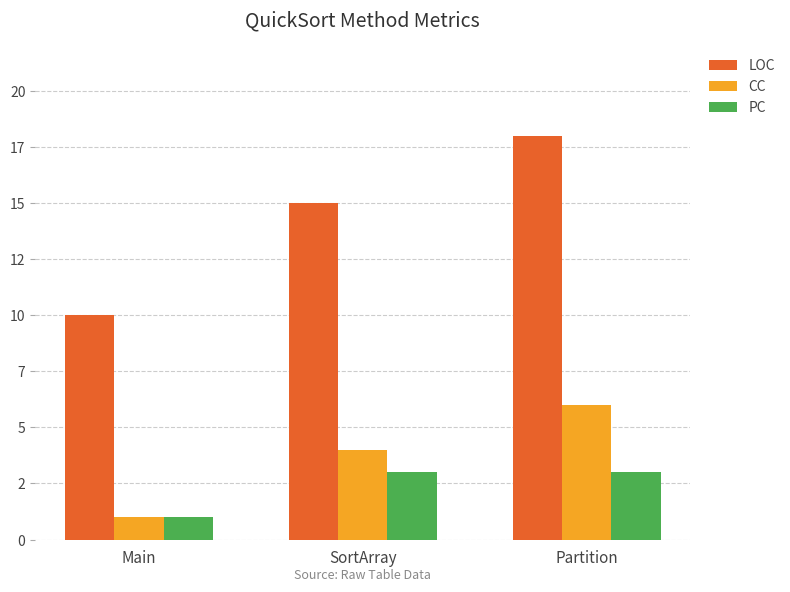

Reading right to left, extract all data points from this chart.

LOC: 18	15	10
CC: 6	4	1
PC: 3	3	1